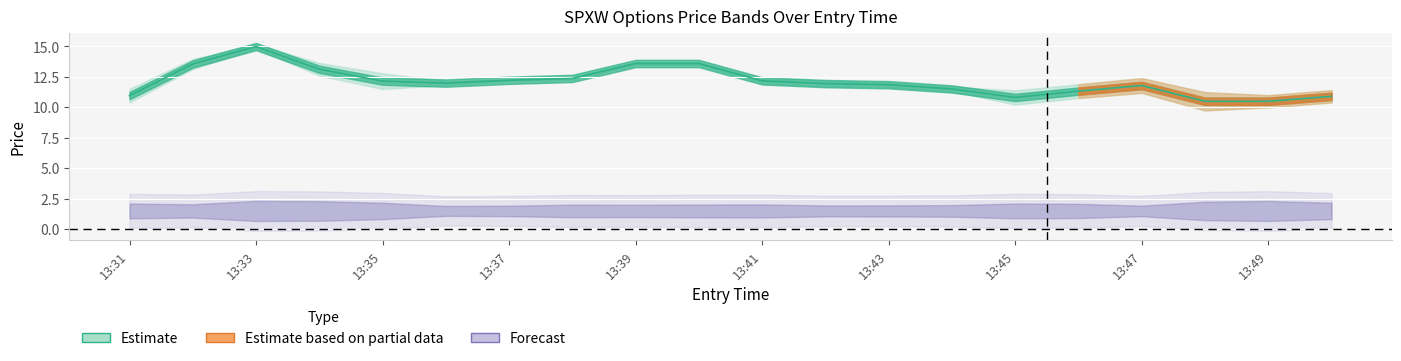

Which category has the lowest value in the entry_bid series?

13:48